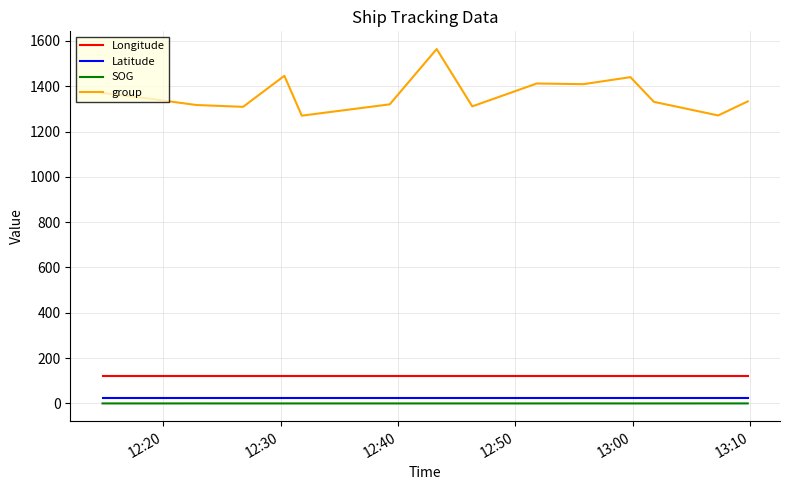

Which series has the widest spread of values?

group